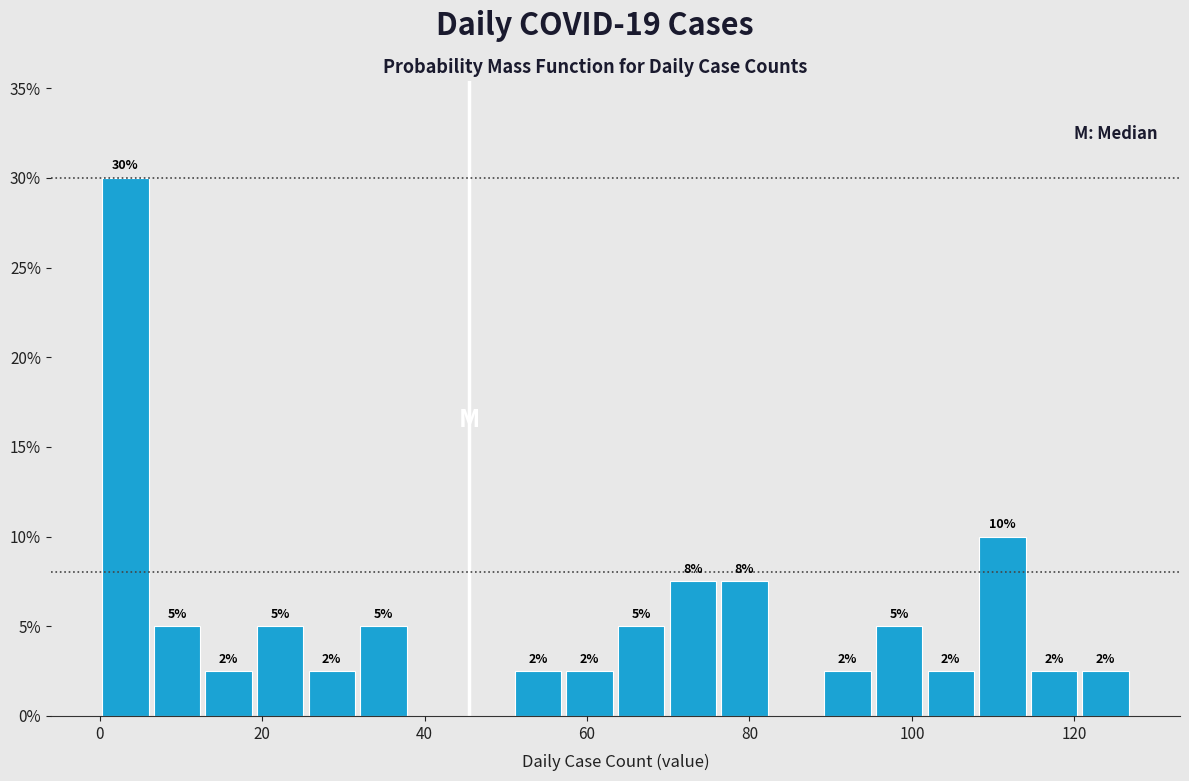

Read against the x-axis, roughly where is the centre of the tallest bar?

4